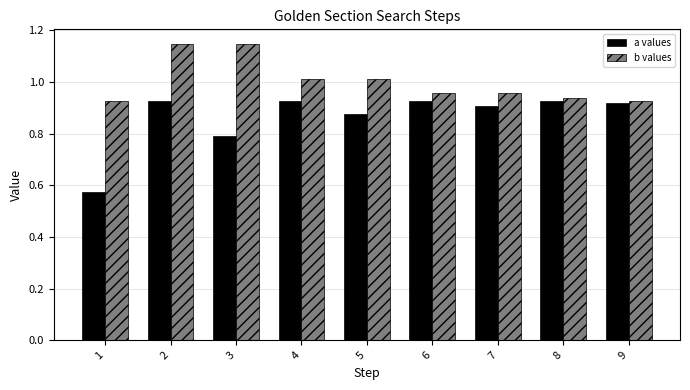

What is the total value across all series at 2?

2.1